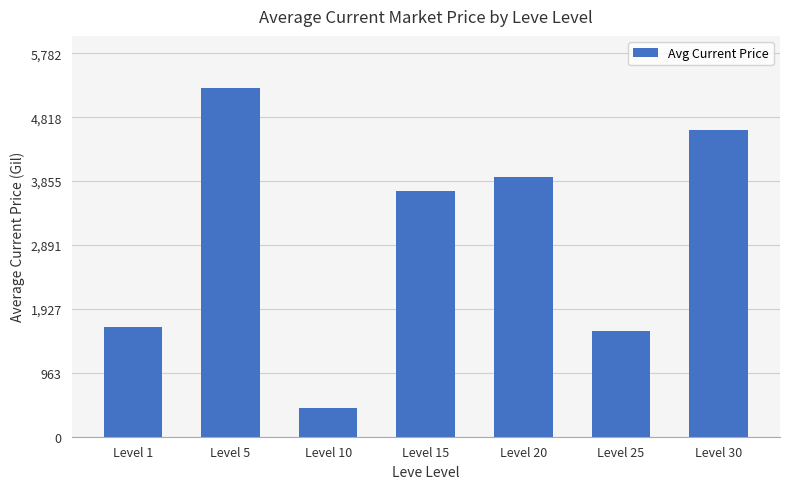

Rank the categories by value from lowest to highest.

Level 10, Level 25, Level 1, Level 15, Level 20, Level 30, Level 5